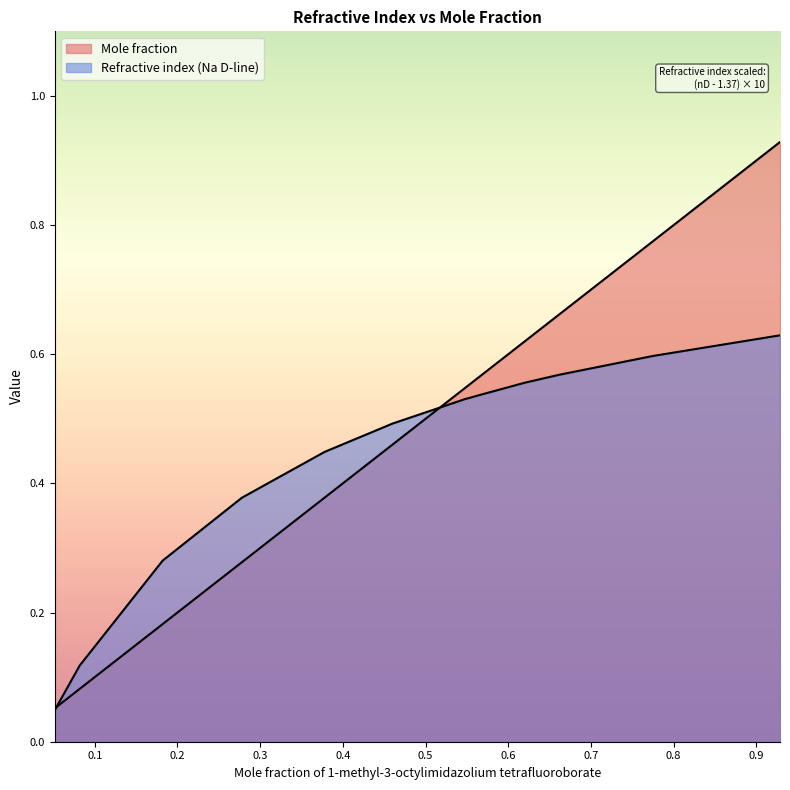

Rank the series by their maximum value, from highest to lowest.

Mole fraction, Refractive index (Na D-line)